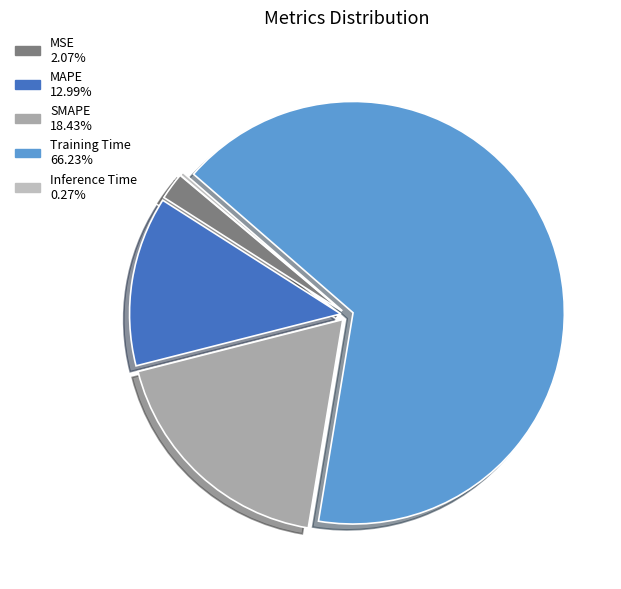

What percentage is the Training Time slice, to the nearest percent?

66%